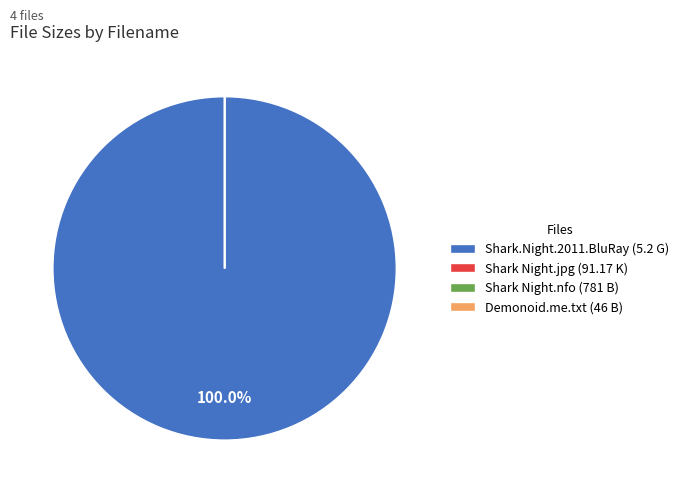

Which category has the biggest portion of the pie?

Shark.Night.2011.BluRay (5.2 G)